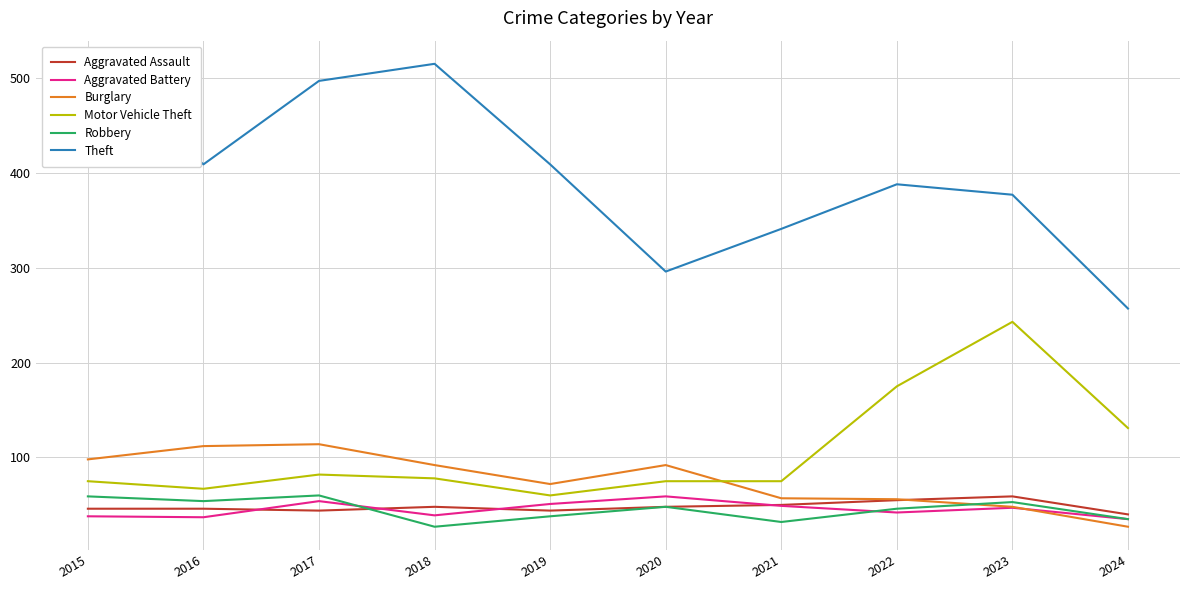

Is it true that Theft equals 837 at 2017?

False